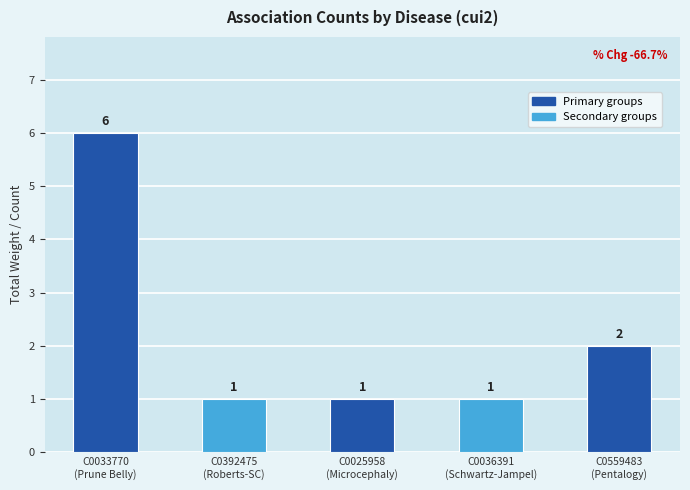

What is the difference between the maximum and minimum values?

5